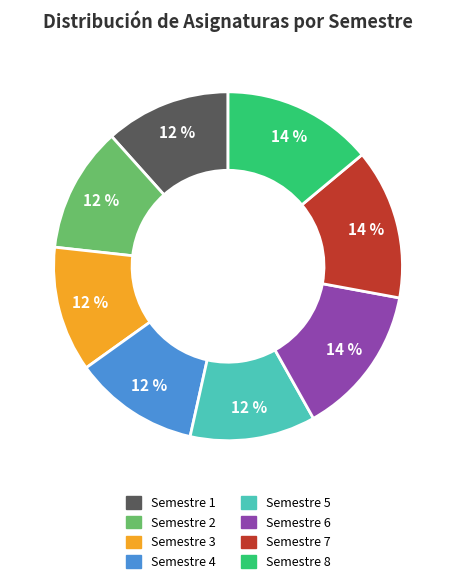

What percentage is the Semestre 6 slice, to the nearest percent?

14%